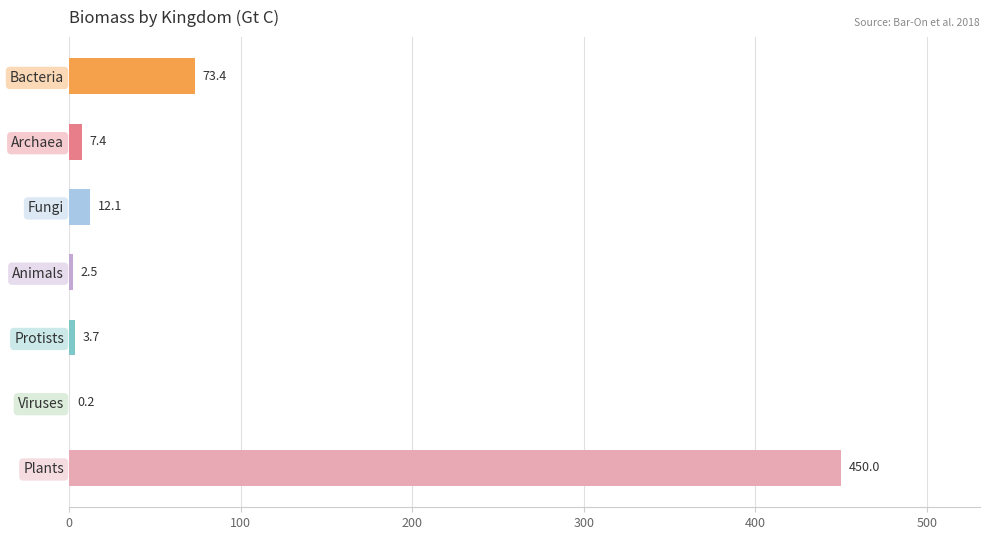

What is the sum of all values?

549.3